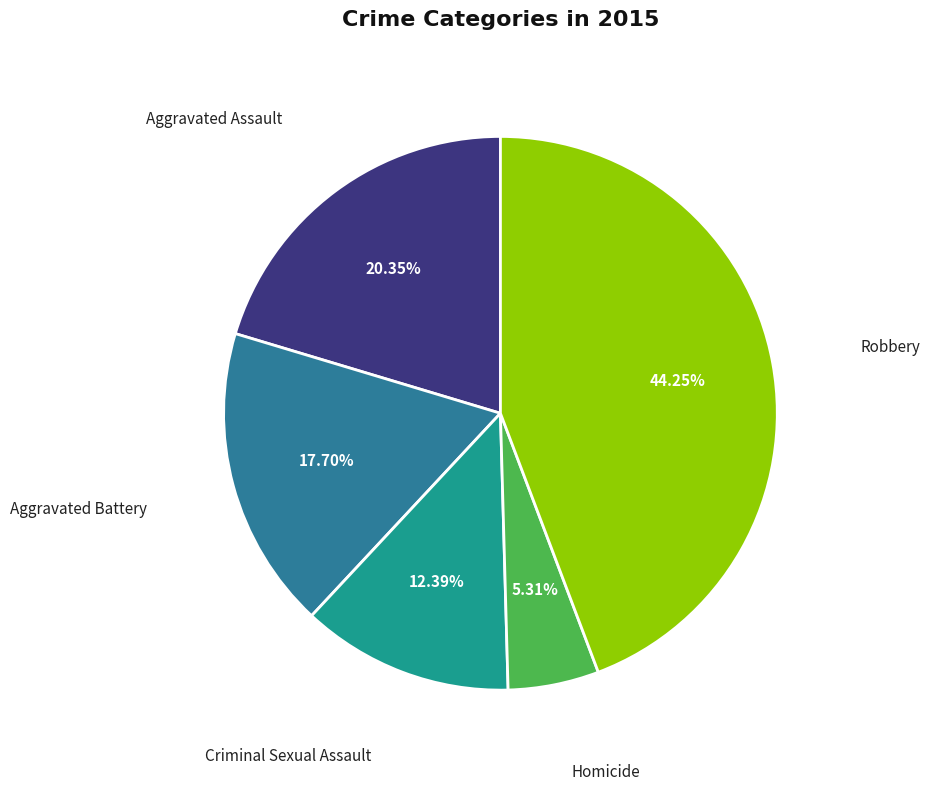

Count the number of slices in the pie.

5